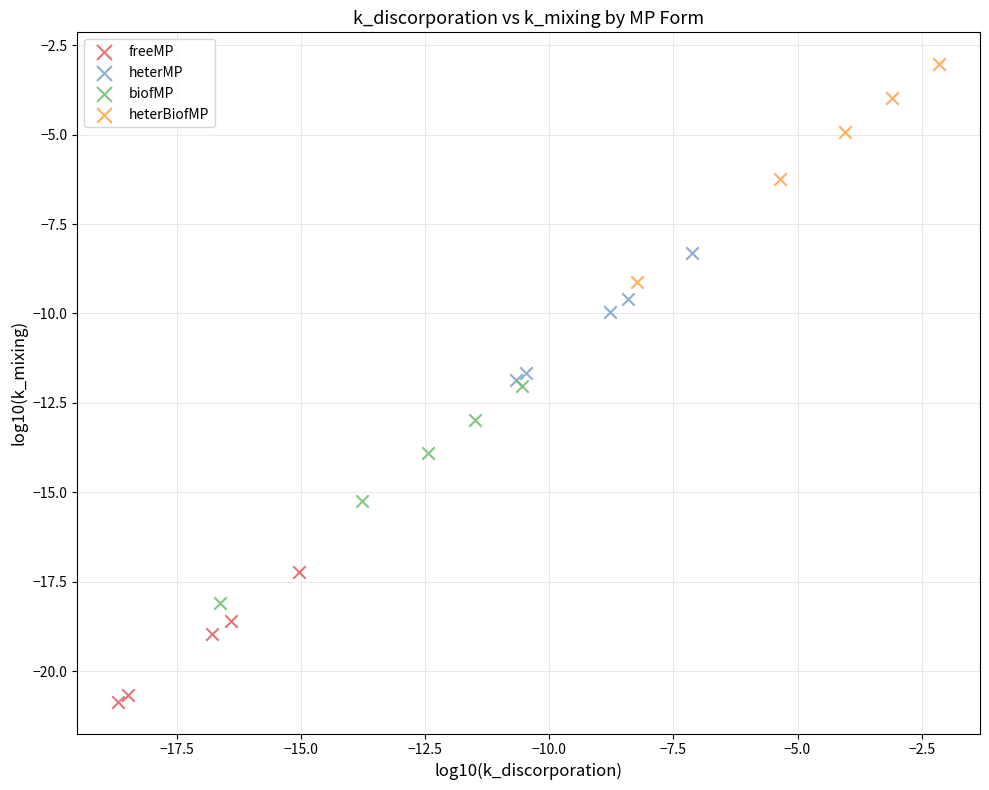

Which series reaches the minimum Y coordinate?

freeMP